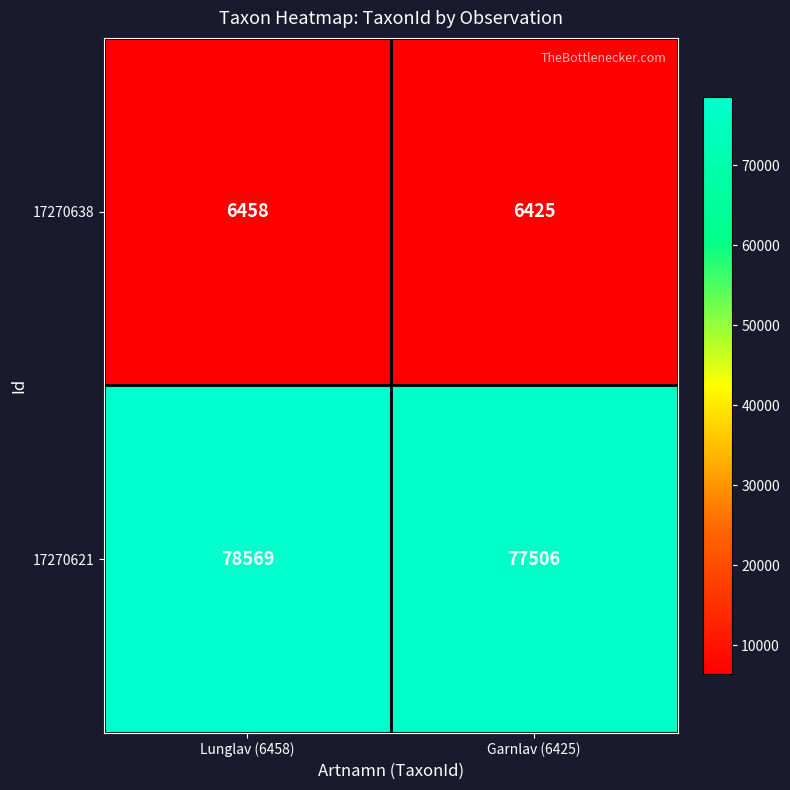

What is the minimum value shown in the chart?

6425